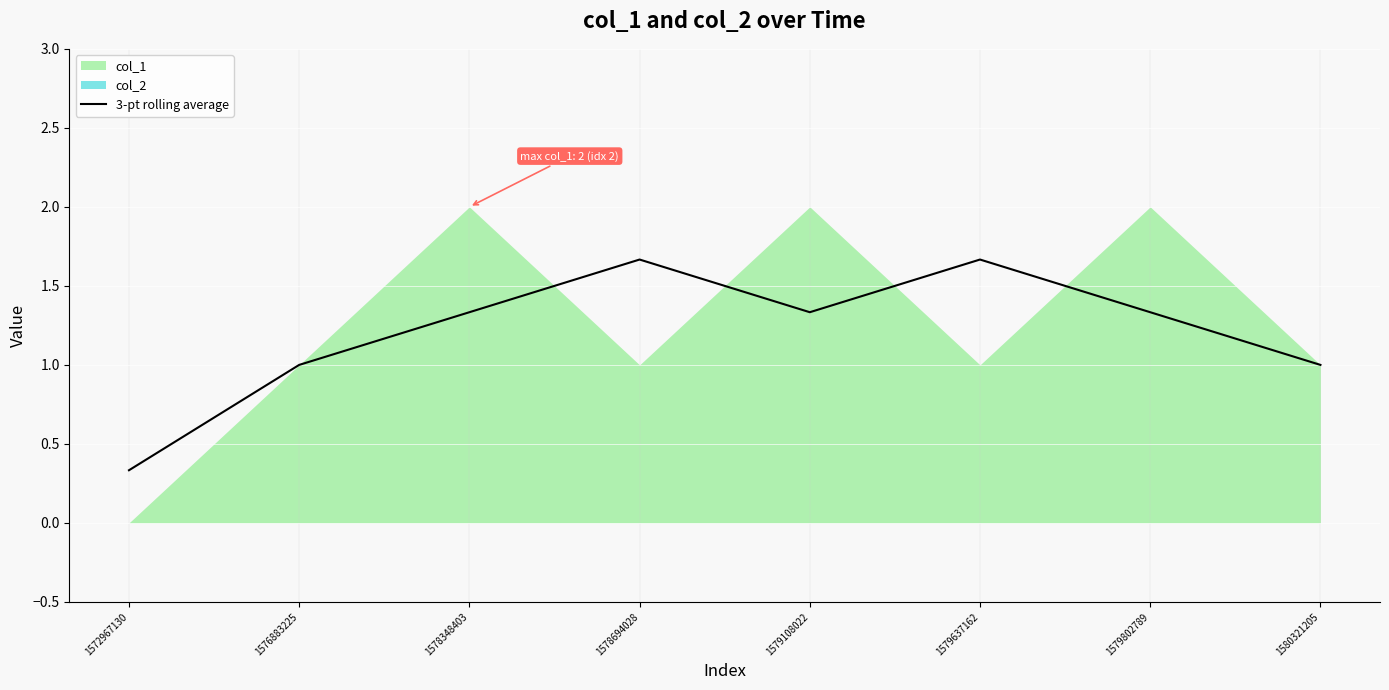

Where is 3-pt rolling average nearest to the value 0?

1572967130